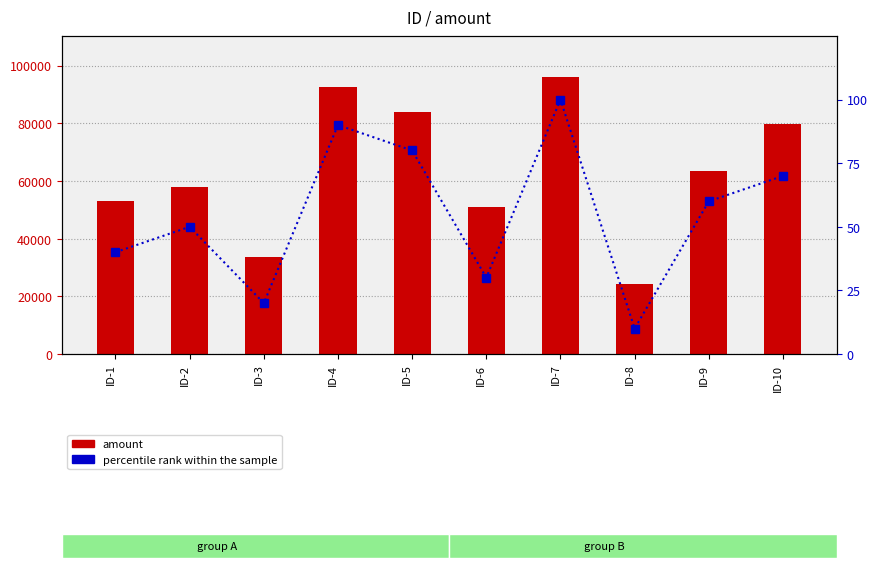

At which label does percentile rank within the sample first exceed 60?

ID-4